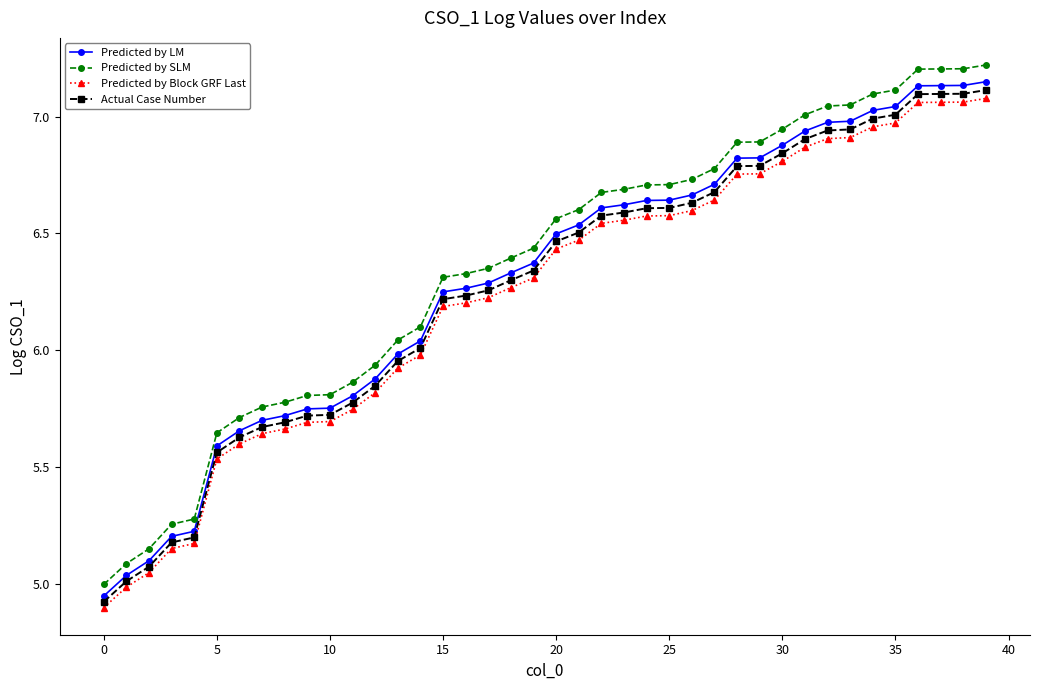

Which series has the widest spread of values?

Predicted by SLM